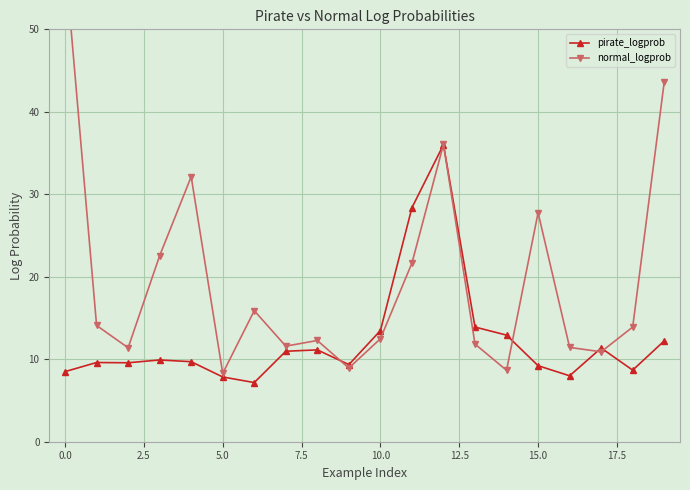

Reading left to right, what are all the values shown in this chart?

pirate_logprob: 8.5	9.6	9.6	9.9	9.7	7.9	7.2	11.0	11.1	9.4	13.5	28.4	36.0	13.9	12.9	9.2	8.0	11.4	8.7	12.2
normal_logprob: 58.5	14.1	11.4	22.6	32.1	8.3	15.9	11.6	12.3	8.9	12.5	21.7	36.1	11.8	8.7	27.8	11.4	10.9	13.9	43.6